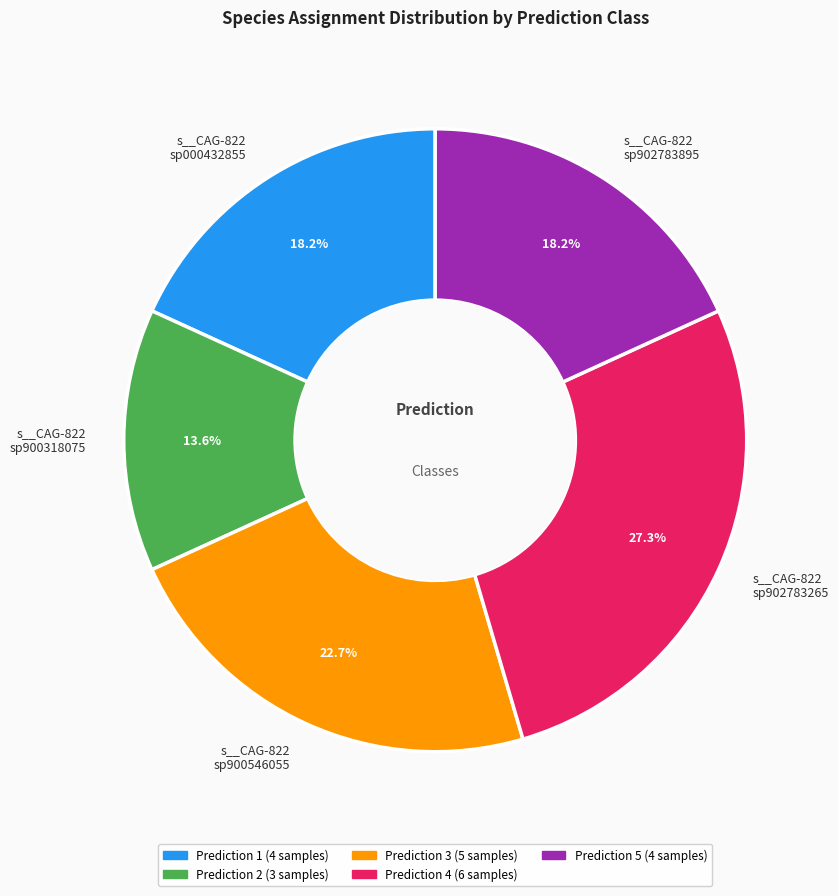

What is the ratio of the value at s__CAG-822 sp902783265 to the value at s__CAG-822 sp900318075?

2.0